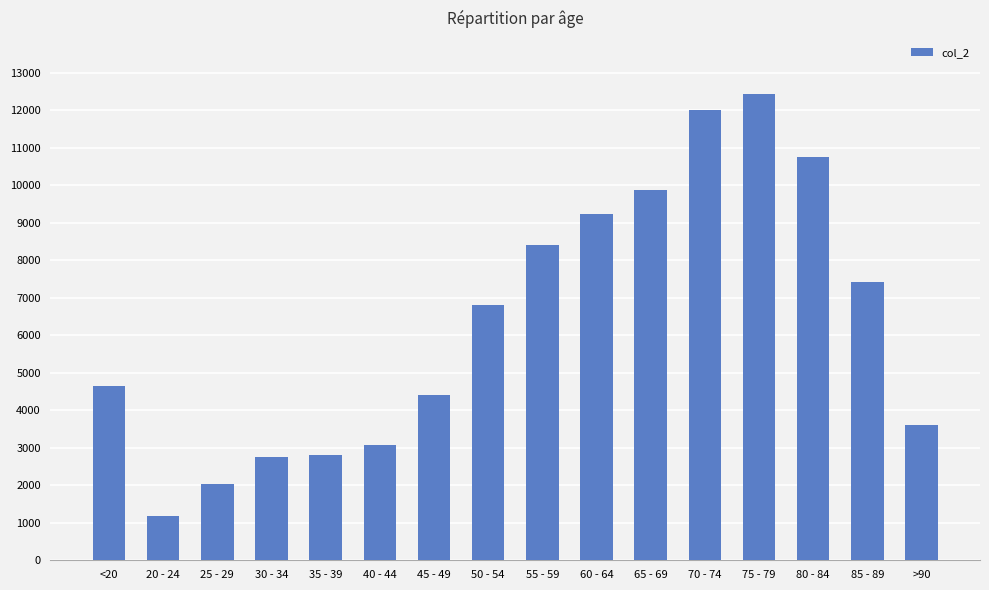

What is the difference between the maximum and minimum values?

11243